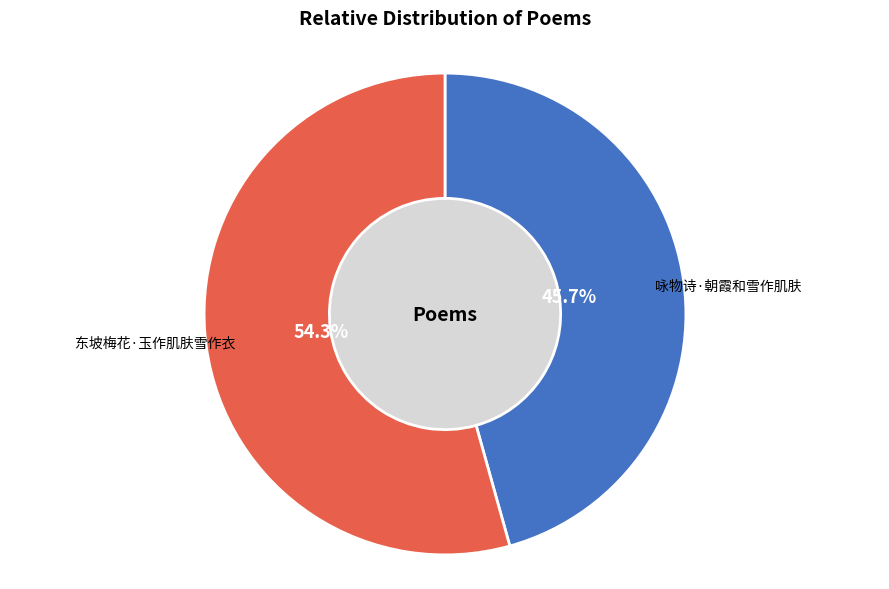

How many segments does this pie chart have?

2